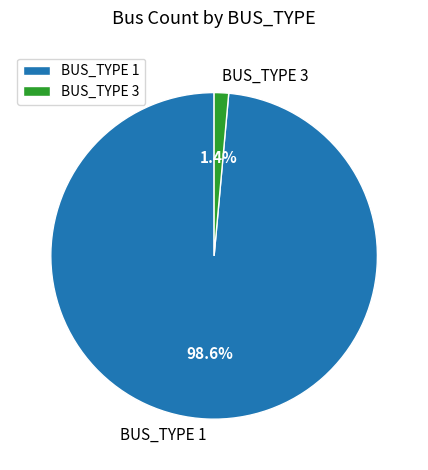

Which has a higher value, BUS_TYPE 3 or BUS_TYPE 1?

BUS_TYPE 1